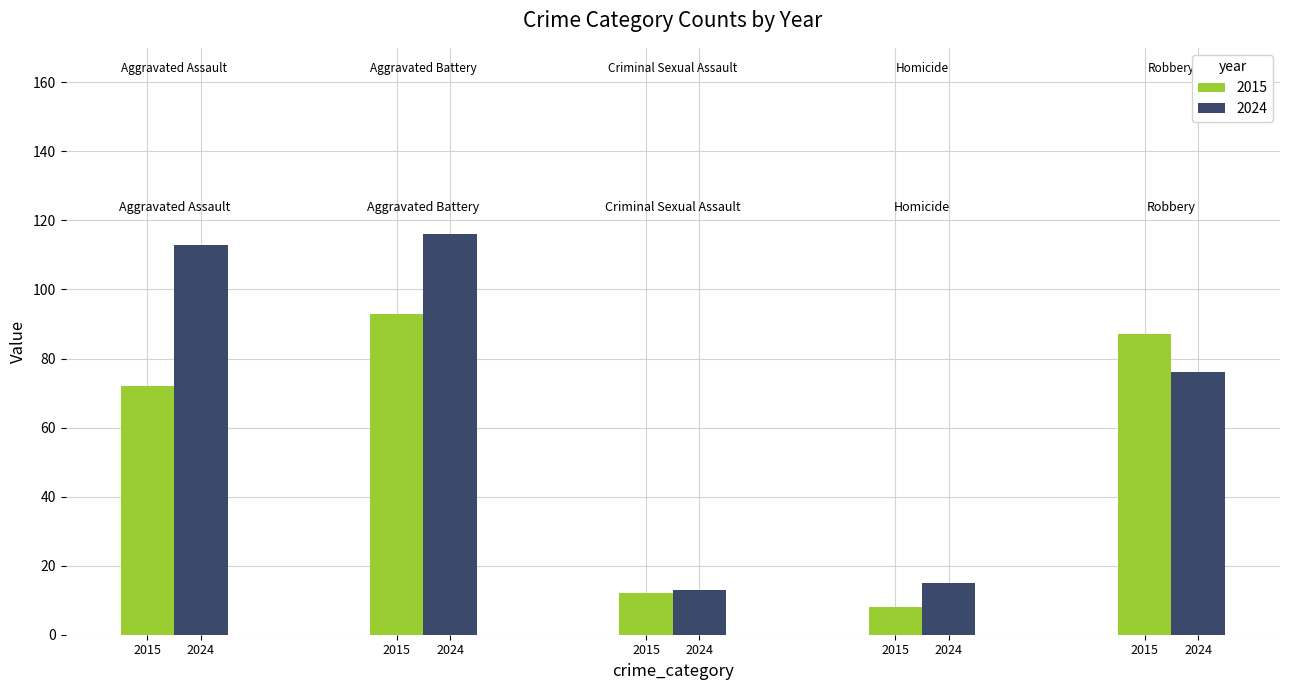

Does the chart contain stacked bars?

No